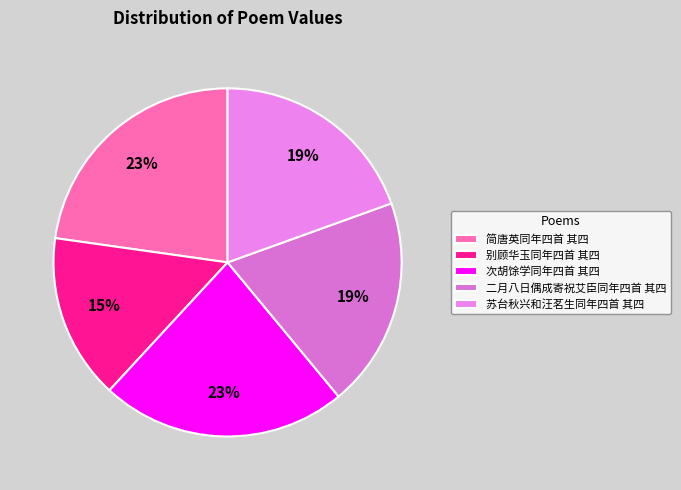

What is the smallest slice in the pie chart?

别顾华玉同年四首 其四